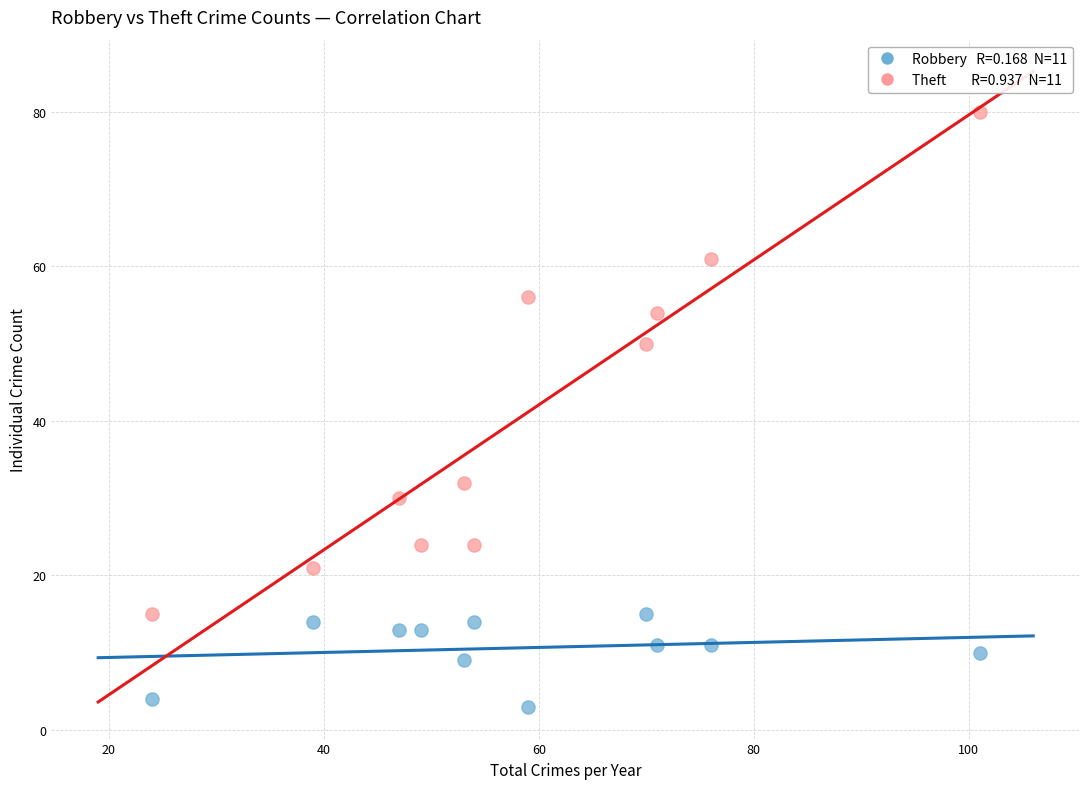

Across all data points, what is the range of X values (max minus min)?

77